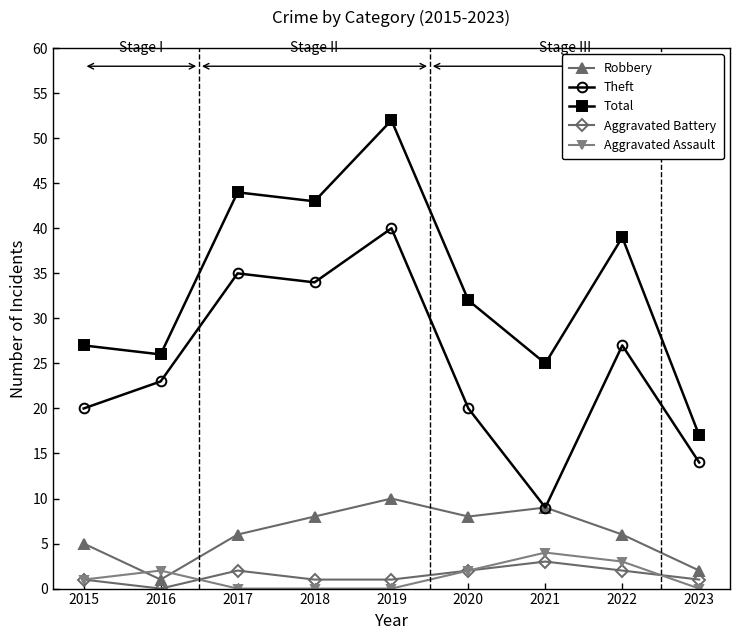

What is the sum of the Theft values at 2020 and 2017?

55